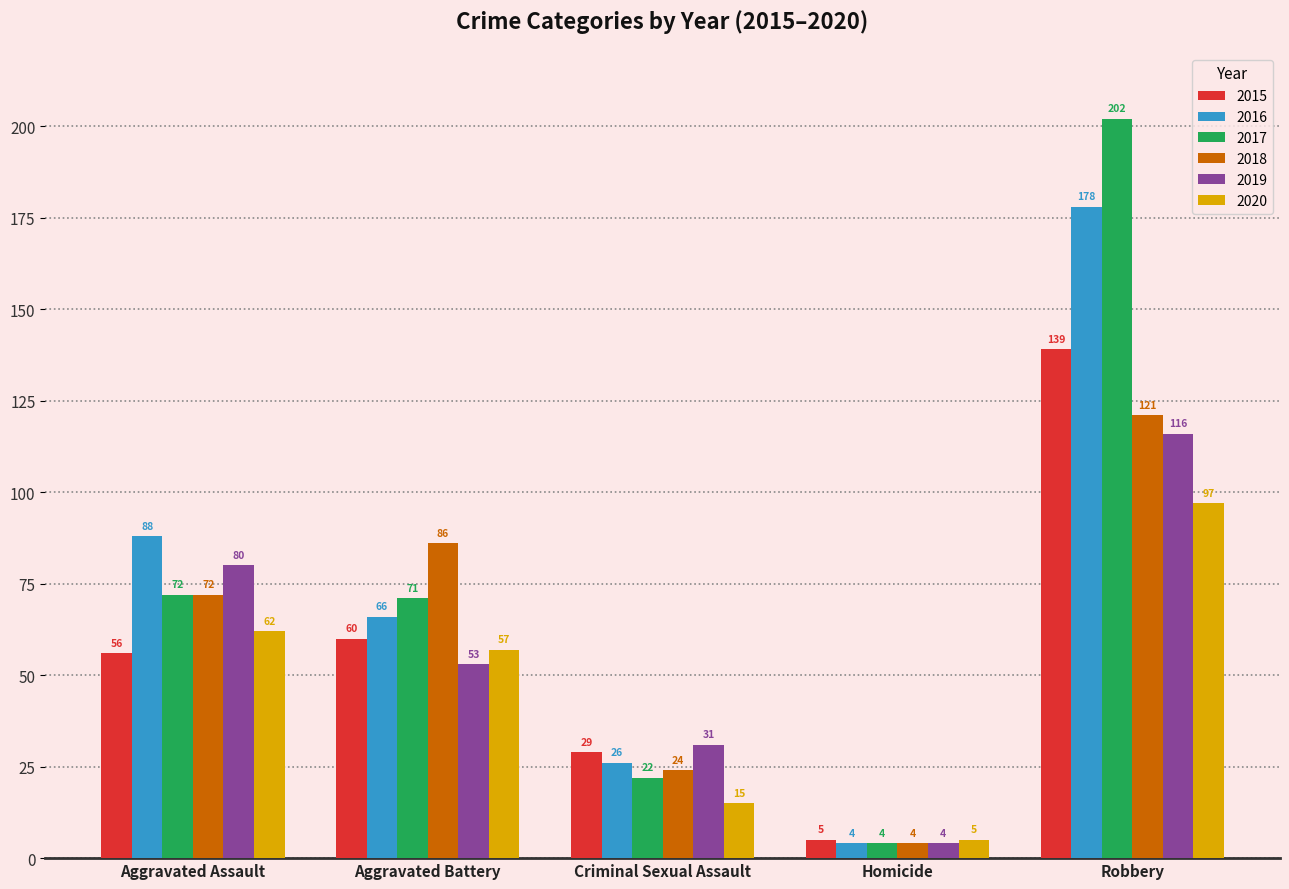

What is the lowest value of the 2018 series?

4